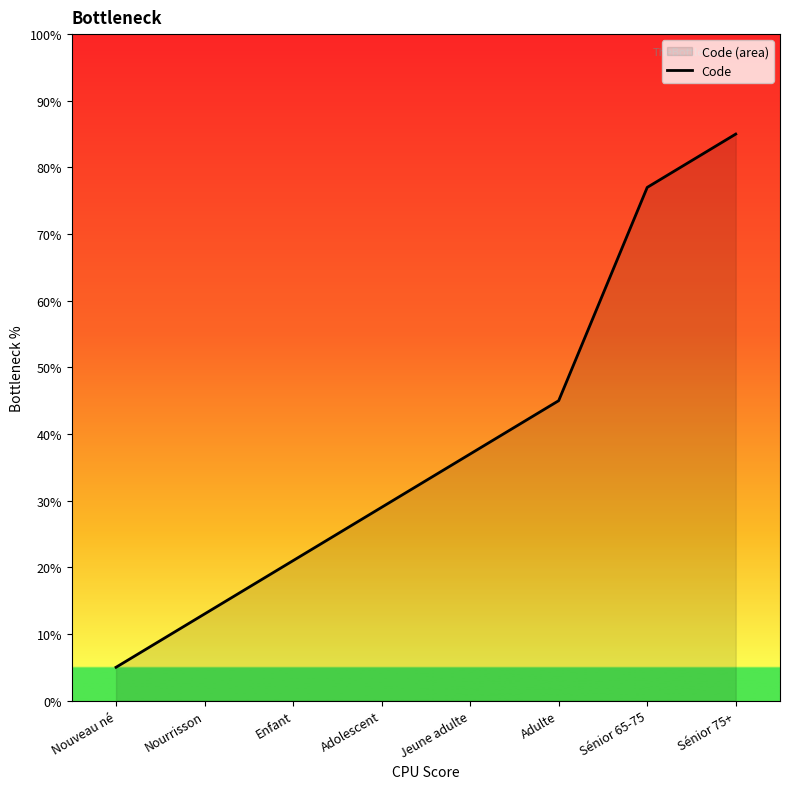

How many categories are shown in the chart?

8